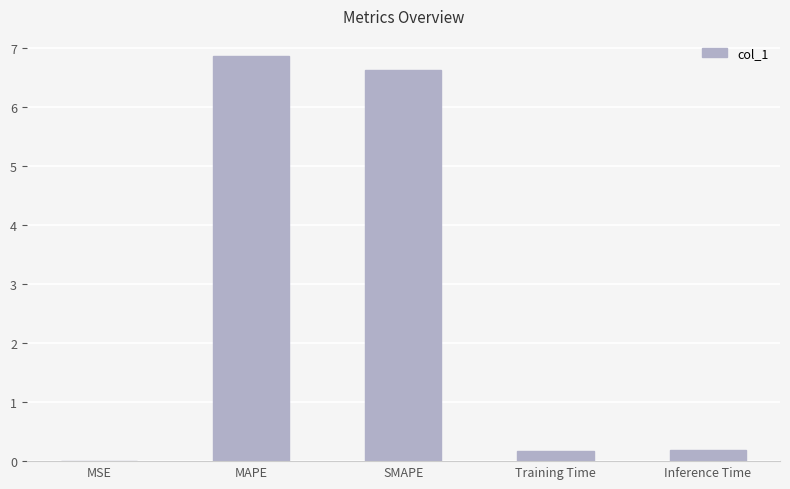

What is the maximum value shown in the chart?

6.9